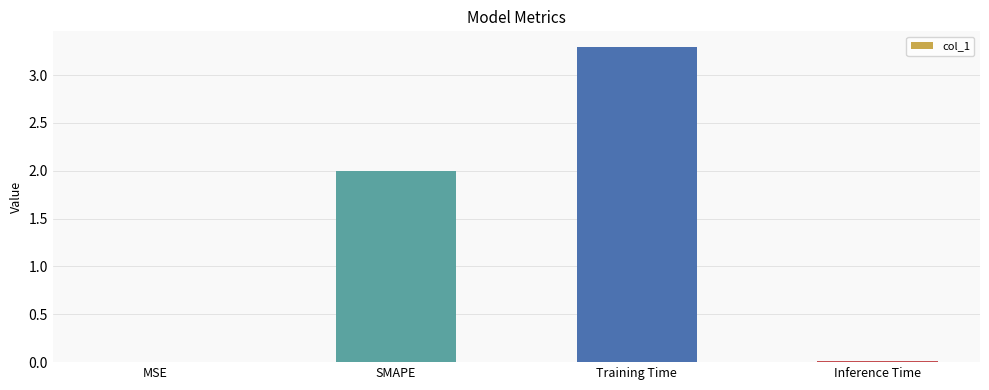

How many data points does each series have?

4